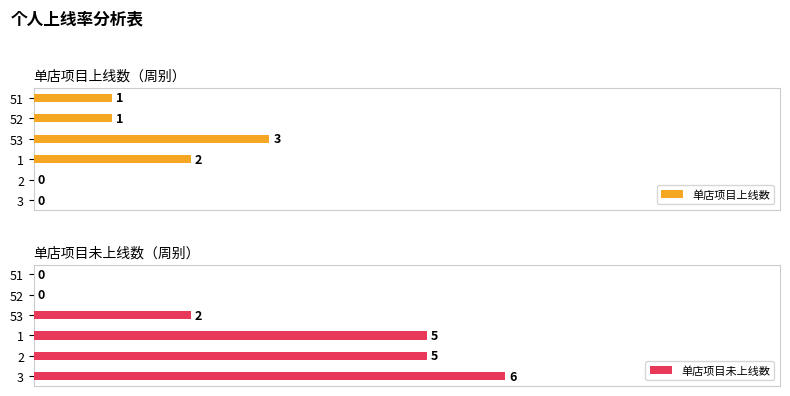

What is the average value of the 单店项目上线数 series?

1